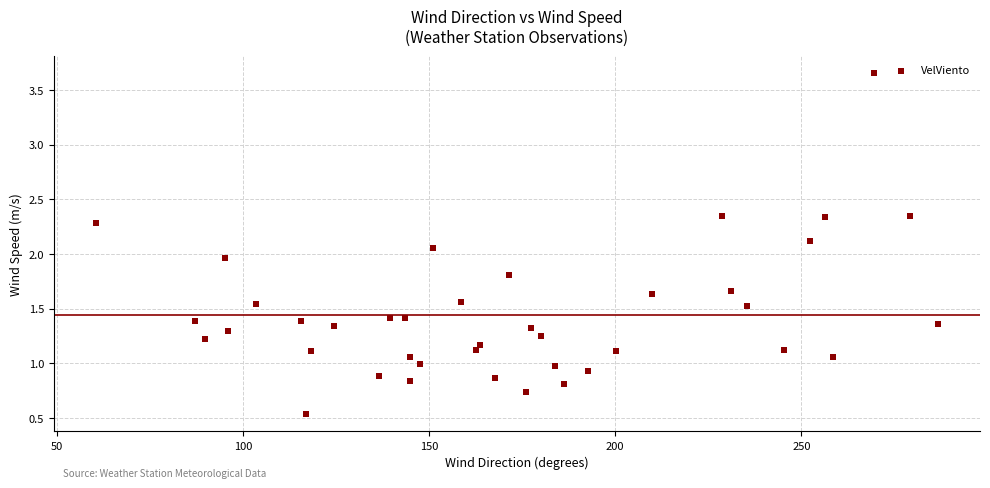

What is the range of Y values (max minus min)?

3.1